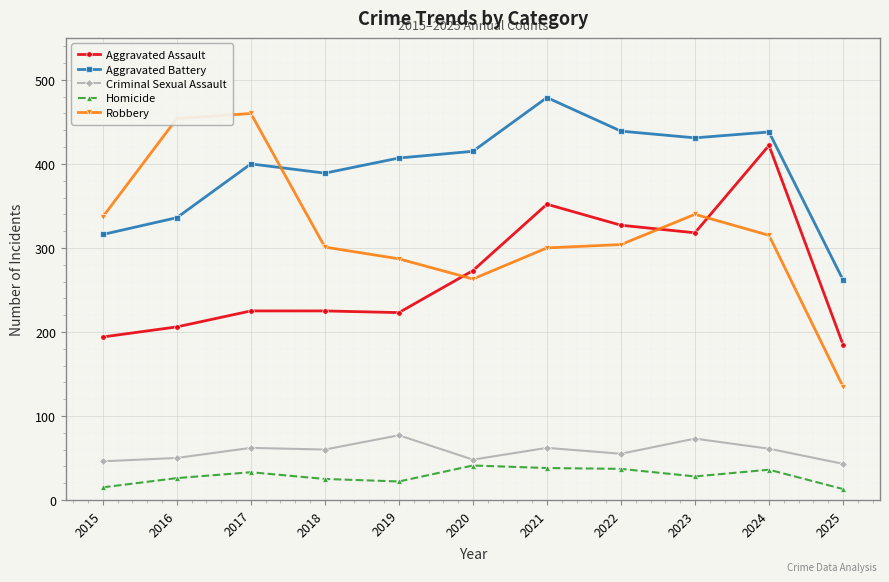

What is the spread (max minus min) of values at 2024?

402